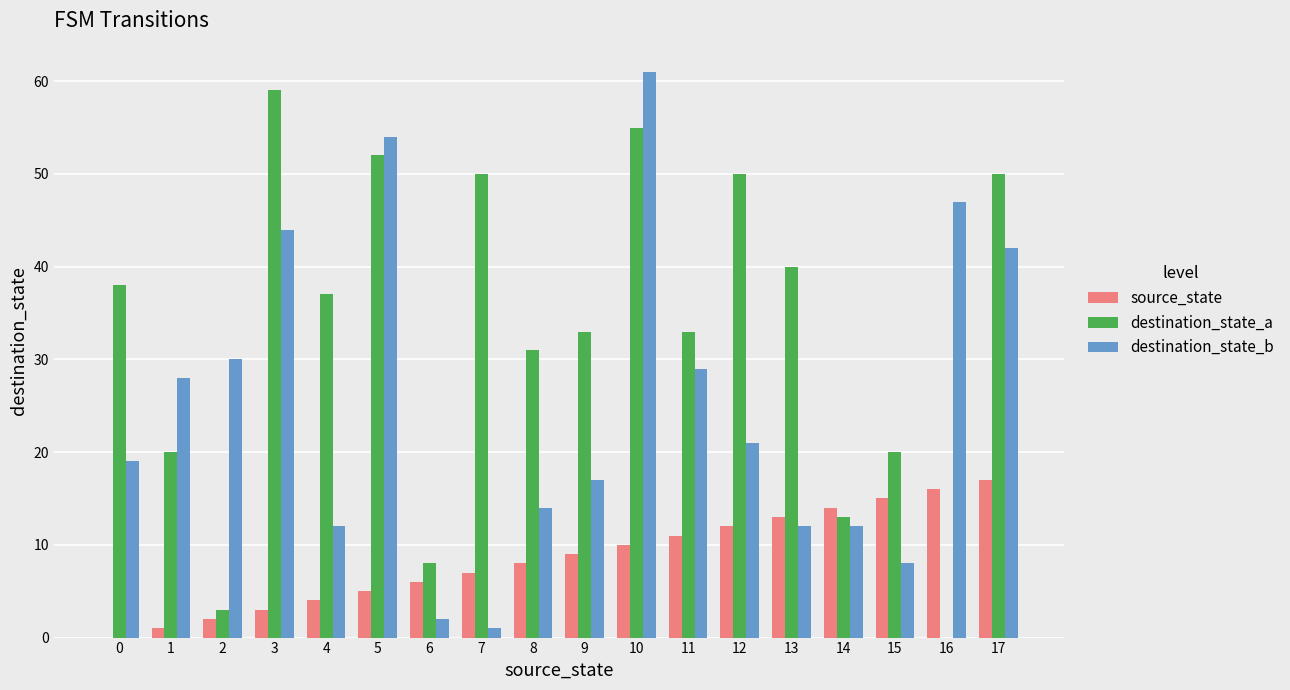

What is the sum of the destination_state_b values at 8 and 15?

22